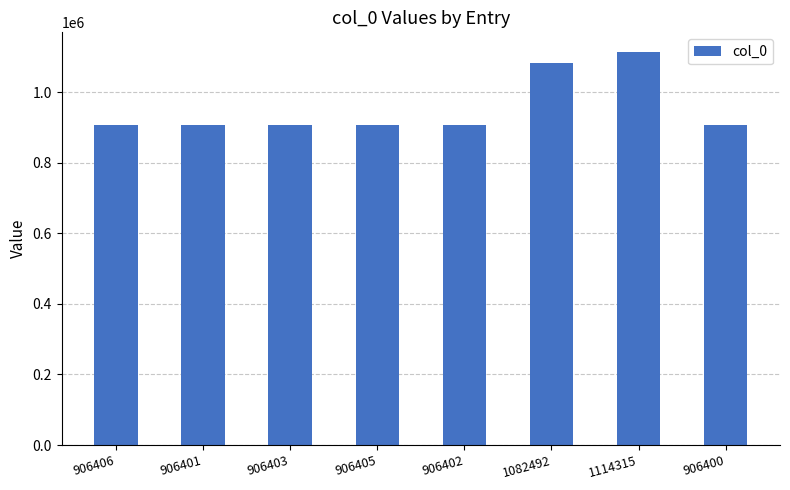

Which category has the highest value across all series?

1114315